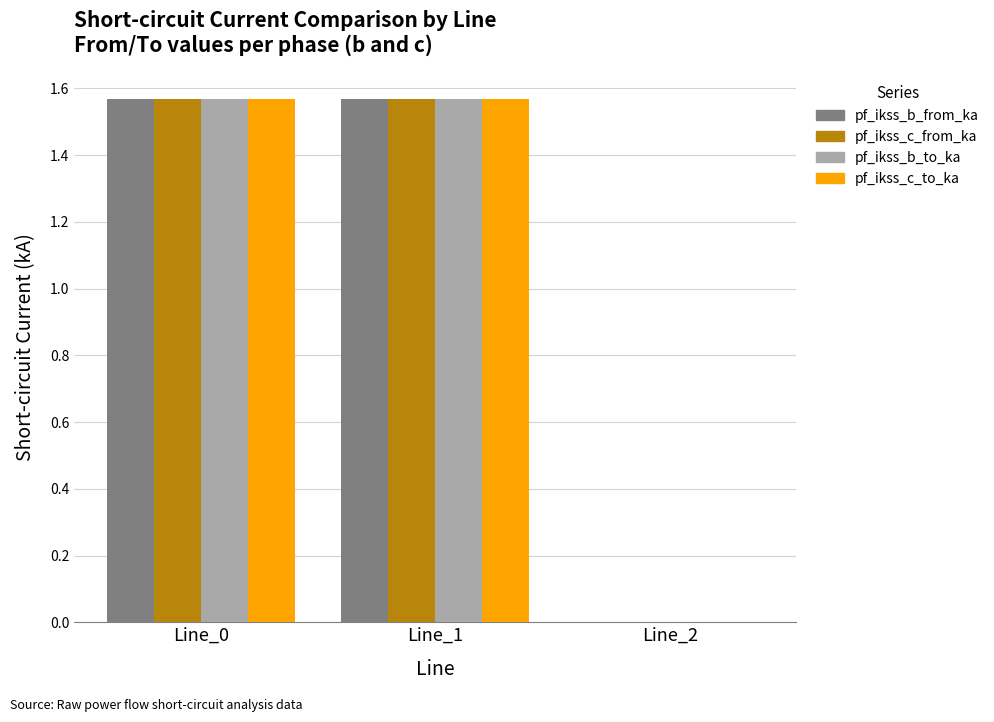

What is the sum of all pf_ikss_b_from_ka values?

3.1